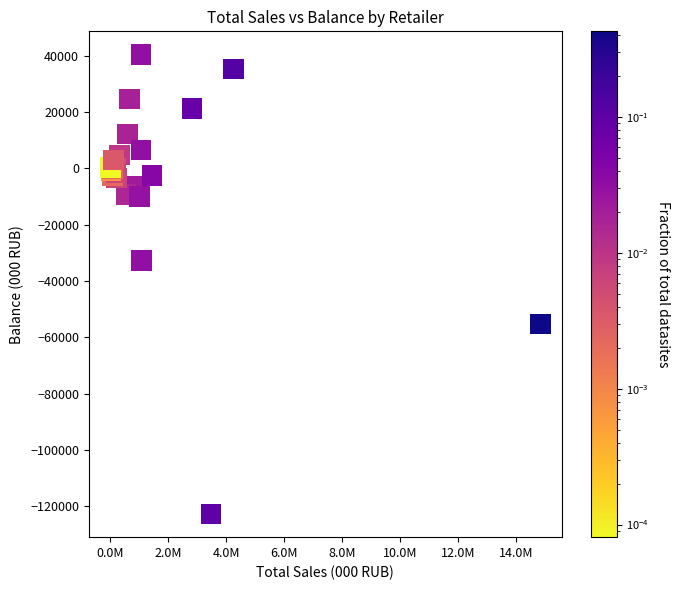

What Y value in the scatter plot is closest to -41119?

-32675.8